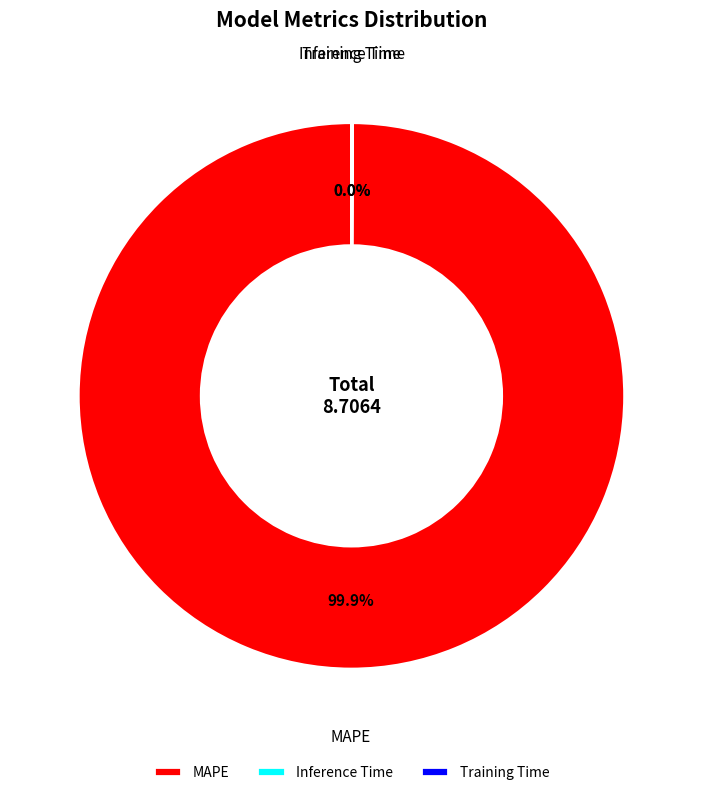

Which slice represents more than half of the pie?

MAPE